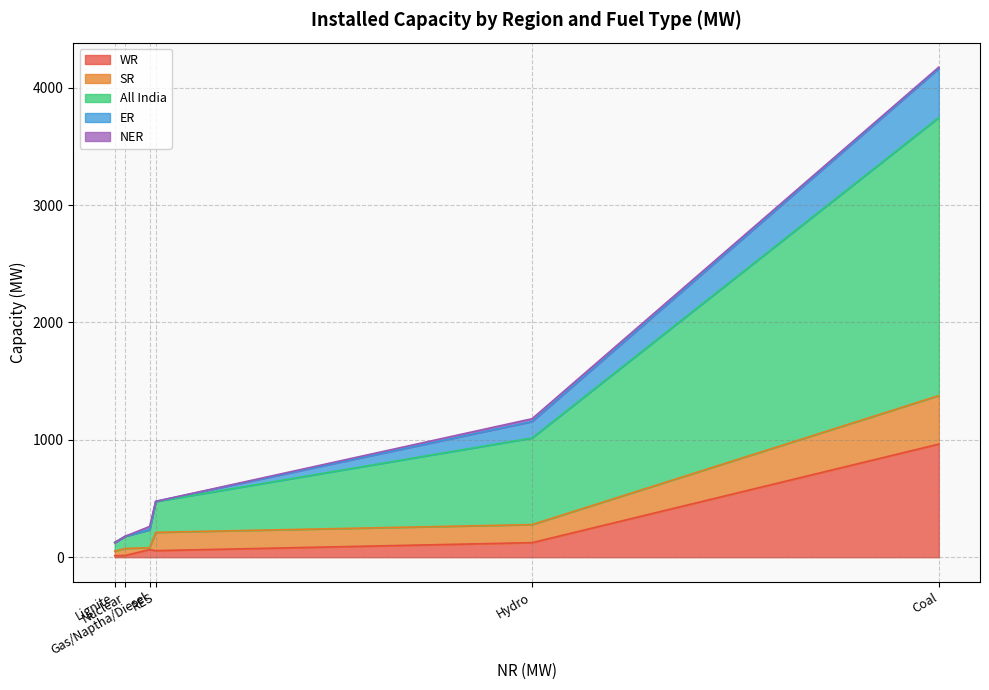

Rank the series by their maximum value, from highest to lowest.

All India, WR, ER, SR, NER